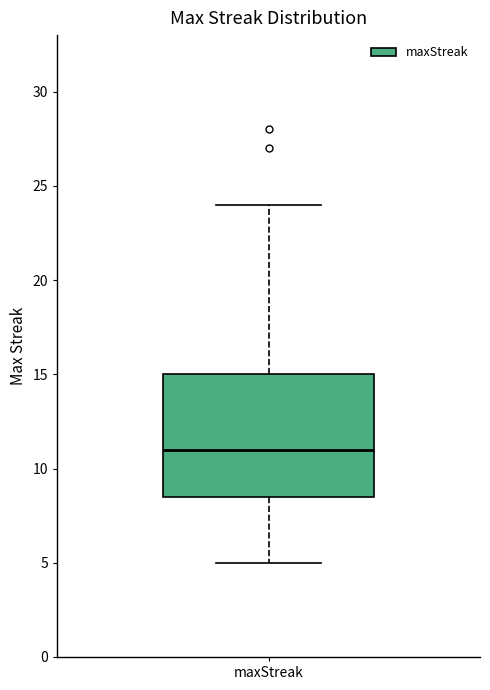

Transcribe this box plot: give where the median line is, the range the box spans, and where the two whiskers end, as read against the y-axis. The values are not printed on the chart, so give them approximately, as read against the axis.

median 11.0, box 8.5 to 15.0, whiskers 5.0 to 24.0